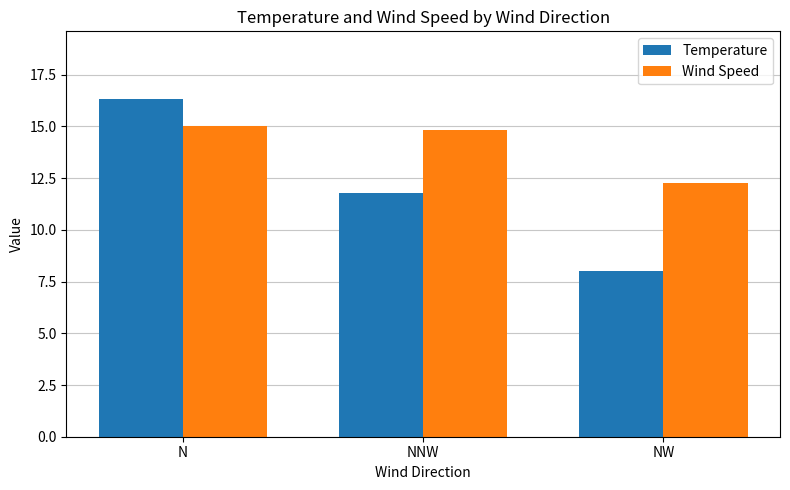

How many data points in Temperature are less than 11?

1